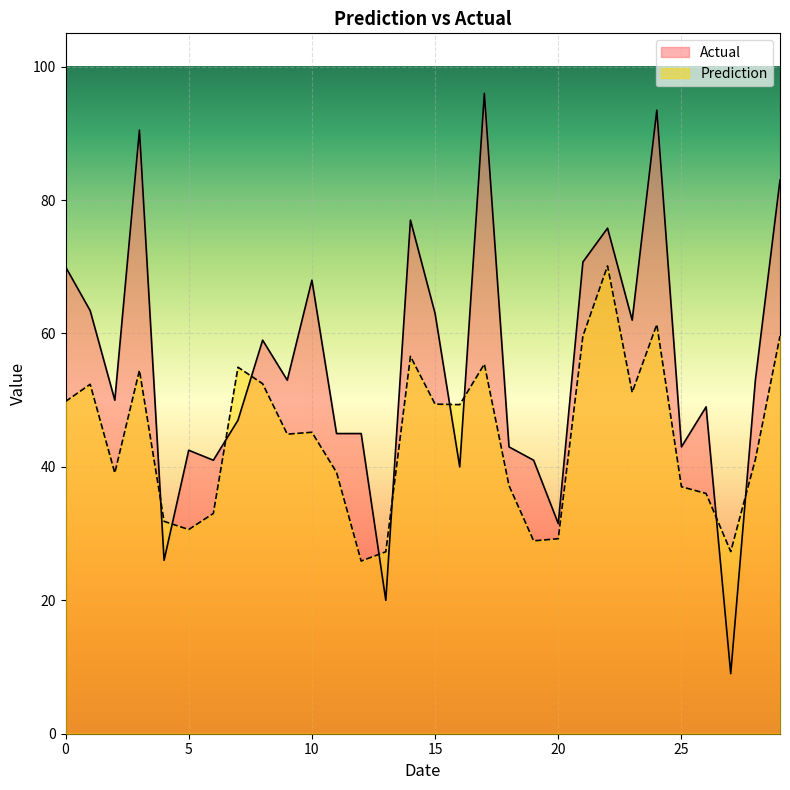

The value of Prediction at 22 is 70.1. True or false?

True